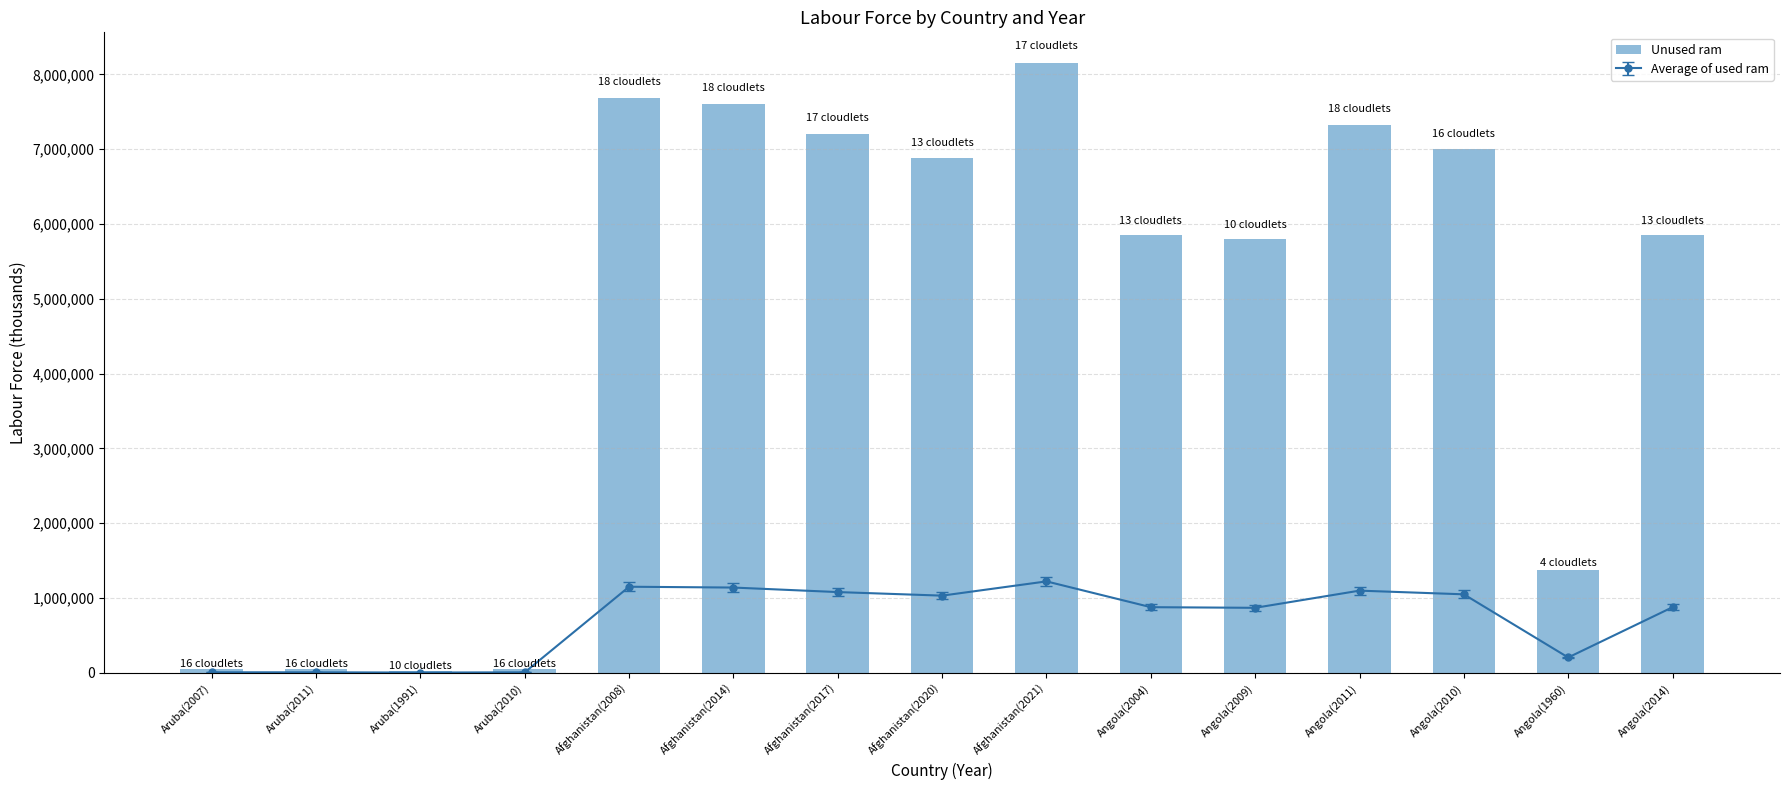

Reading left to right, transcribe all the data shown in this chart.

54729	52585	31110	52045	7678092	7604930	7201977	6884703	8154806	5855913	5798895	7330062	7002288	1373861	5852957